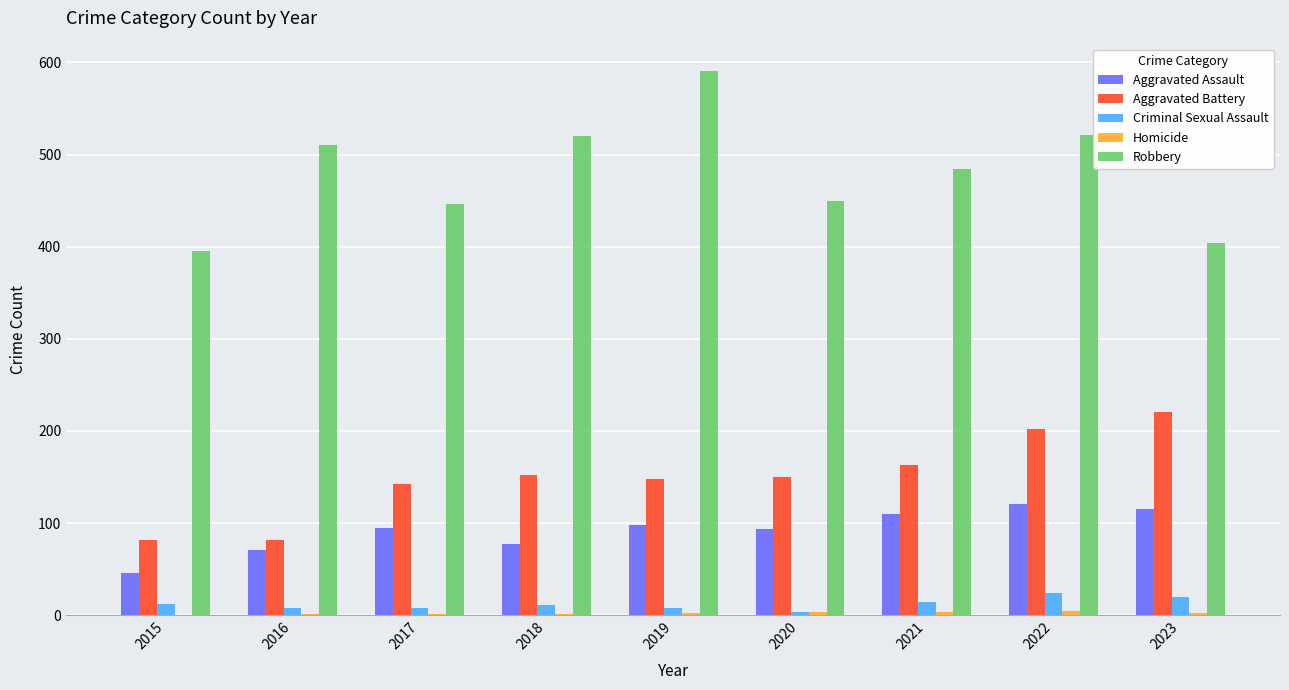

What is the maximum value shown in the chart?

591